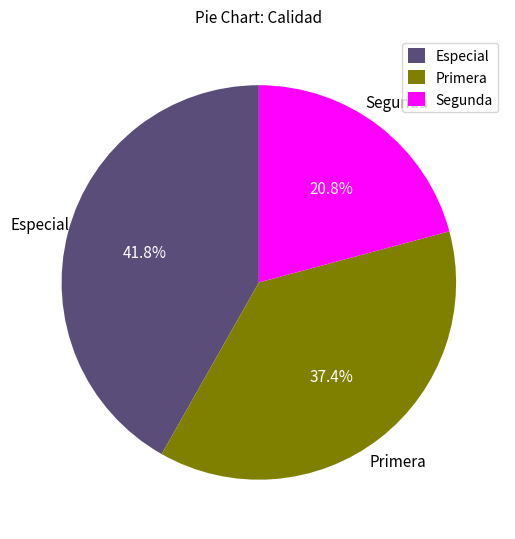

Is Segunda the majority of the pie?

No